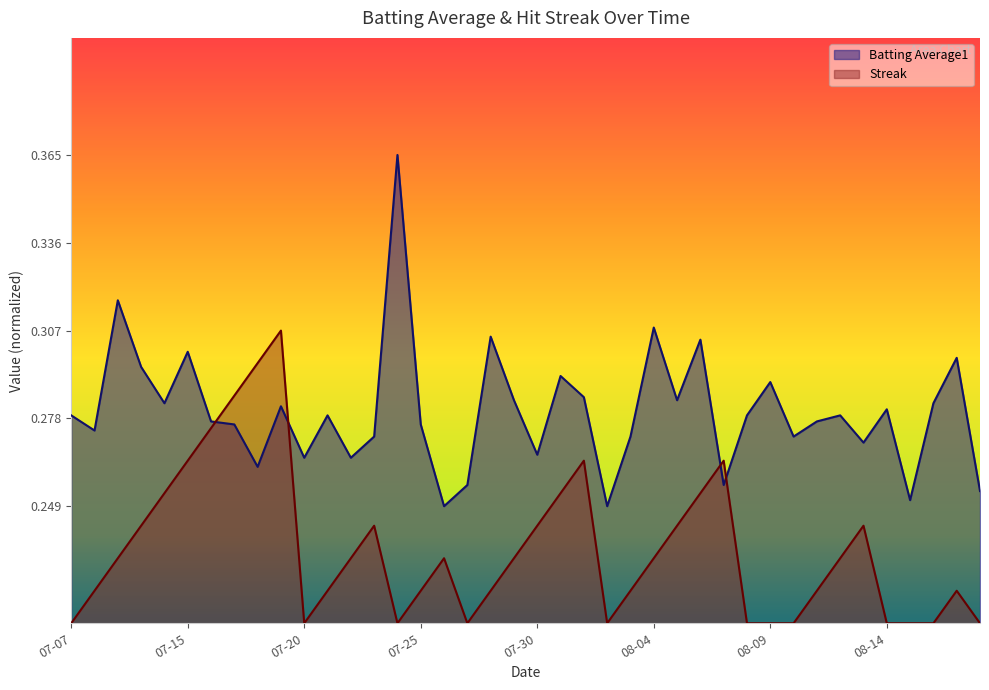

Reading left to right, extract all data points from this chart.

Batting Average1: 0.4	0.3	0.6	0.4	0.4	0.5	0.3	0.3	0.3	0.4	0.3	0.4	0.3	0.3	0.8	0.3	0.2	0.2	0.5	0.4	0.3	0.4	0.4	0.2	0.3	0.5	0.4	0.5	0.2	0.4	0.4	0.3	0.3	0.4	0.3	0.4	0.2	0.4	0.5	0.2
Streak: 0.0	0.1	0.1	0.2	0.2	0.3	0.3	0.4	0.4	0.5	0.0	0.1	0.1	0.2	0.0	0.1	0.1	0.0	0.1	0.1	0.2	0.2	0.3	0.0	0.1	0.1	0.2	0.2	0.3	0.0	0.0	0.0	0.1	0.1	0.2	0.0	0.0	0.0	0.1	0.0